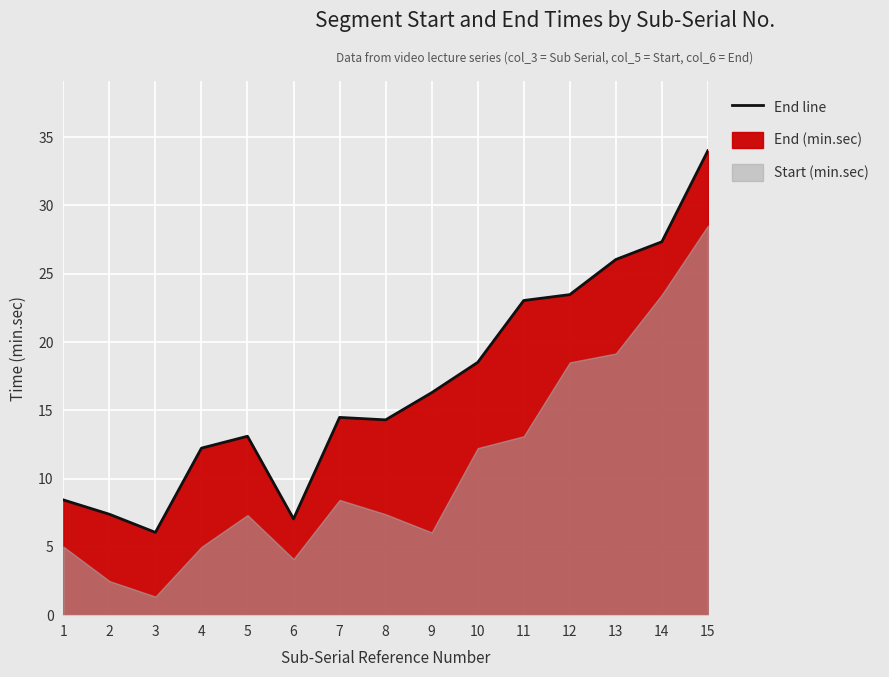

List the labels in order of value, smallest first.

3, 6, 2, 1, 4, 5, 8, 7, 9, 10, 11, 12, 13, 14, 15